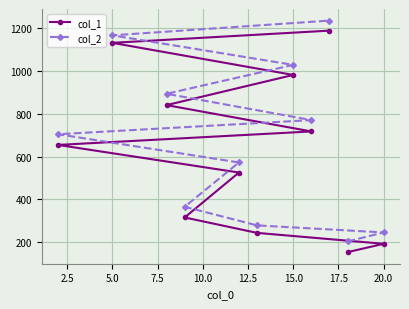

Reading right to left, what are all the values shown in this chart?

col_1: 193	154	1189	718	982	244	526	316	841	1132	655
col_2: 246	204	1236	771	1029	279	573	366	894	1167	705